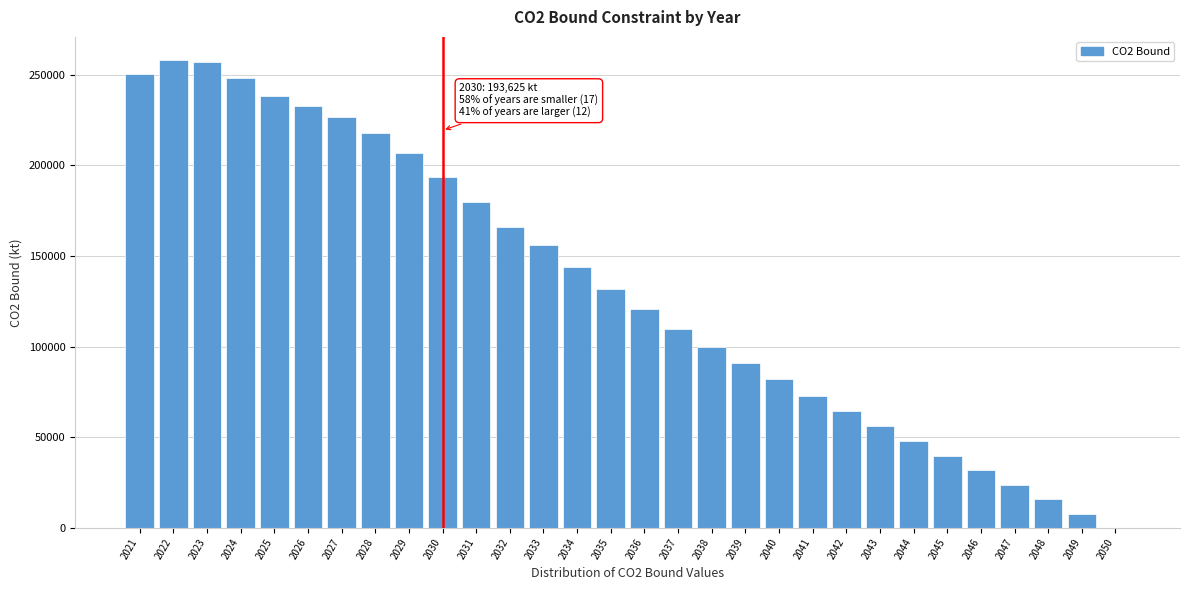

The value at 2032 is 37286.8. True or false?

False